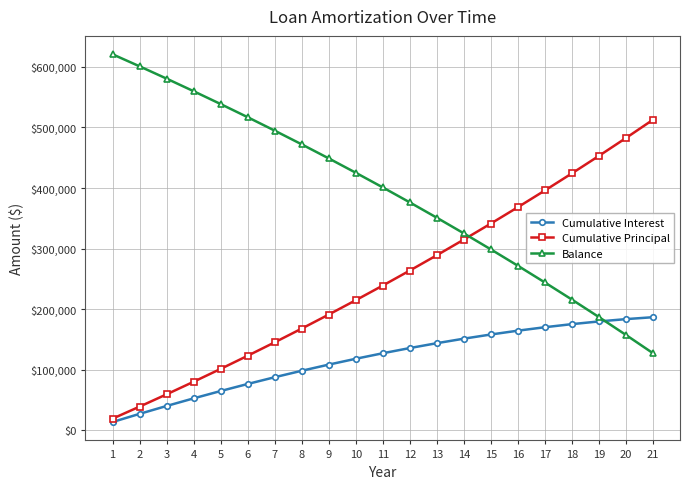

True or false: Cumulative Principal has a value of 24942.7 at 4.

False